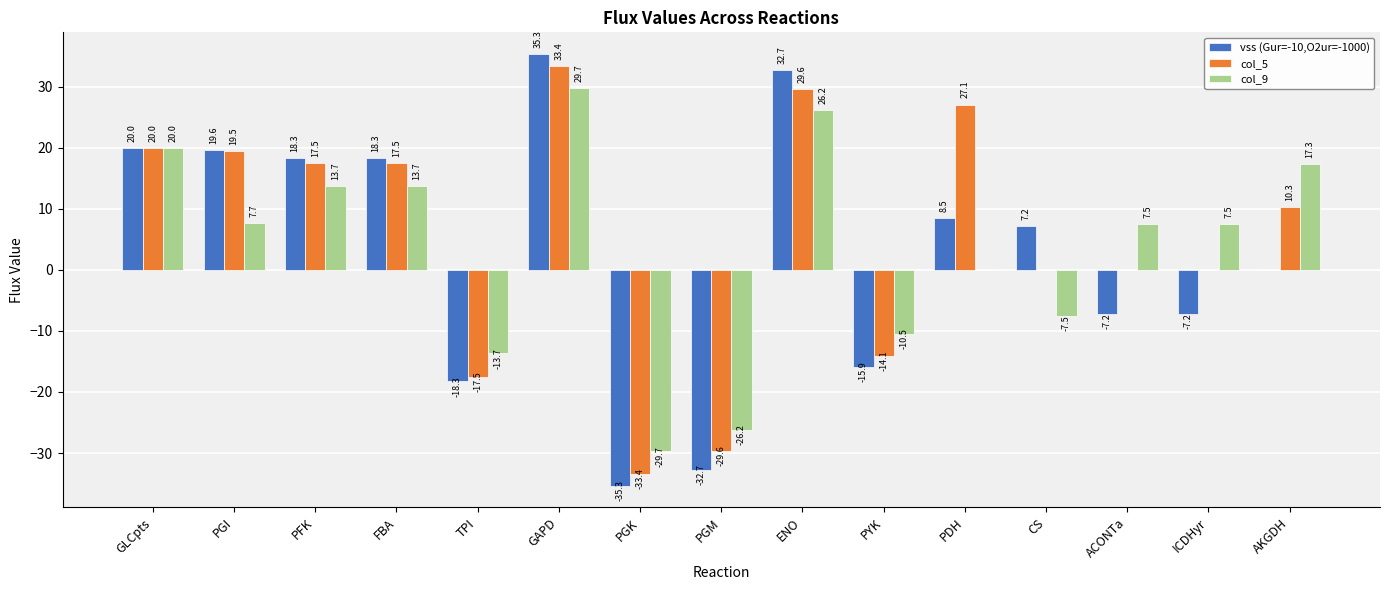

Count the number of data series in this chart.

3